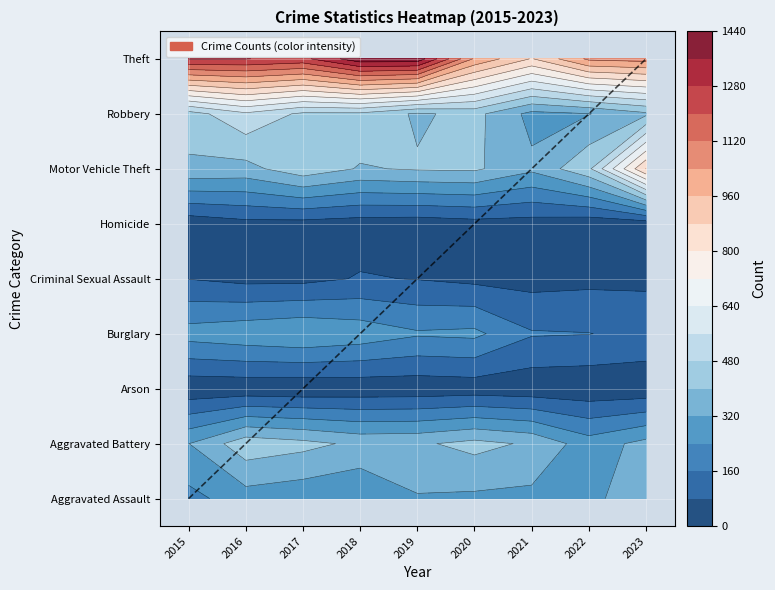

Is it true that Aggravated Battery equals 104 at 2018?

False